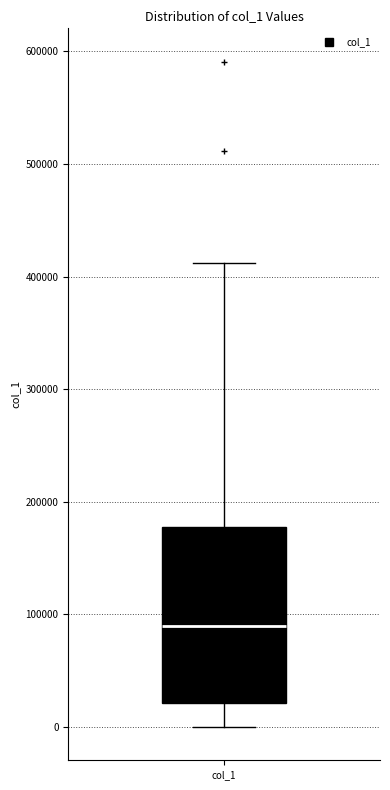

Transcribe this box plot: give where the median line is, the range the box spans, and where the two whiskers end, as read against the y-axis. The values are not printed on the chart, so give them approximately, as read against the axis.

median 90000, box 20000 to 180000, whiskers 0 to 410000